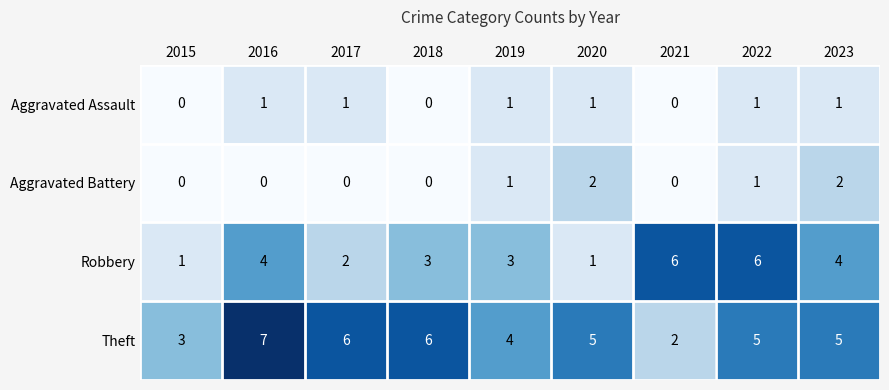

Which series has the largest total across all categories?

Theft